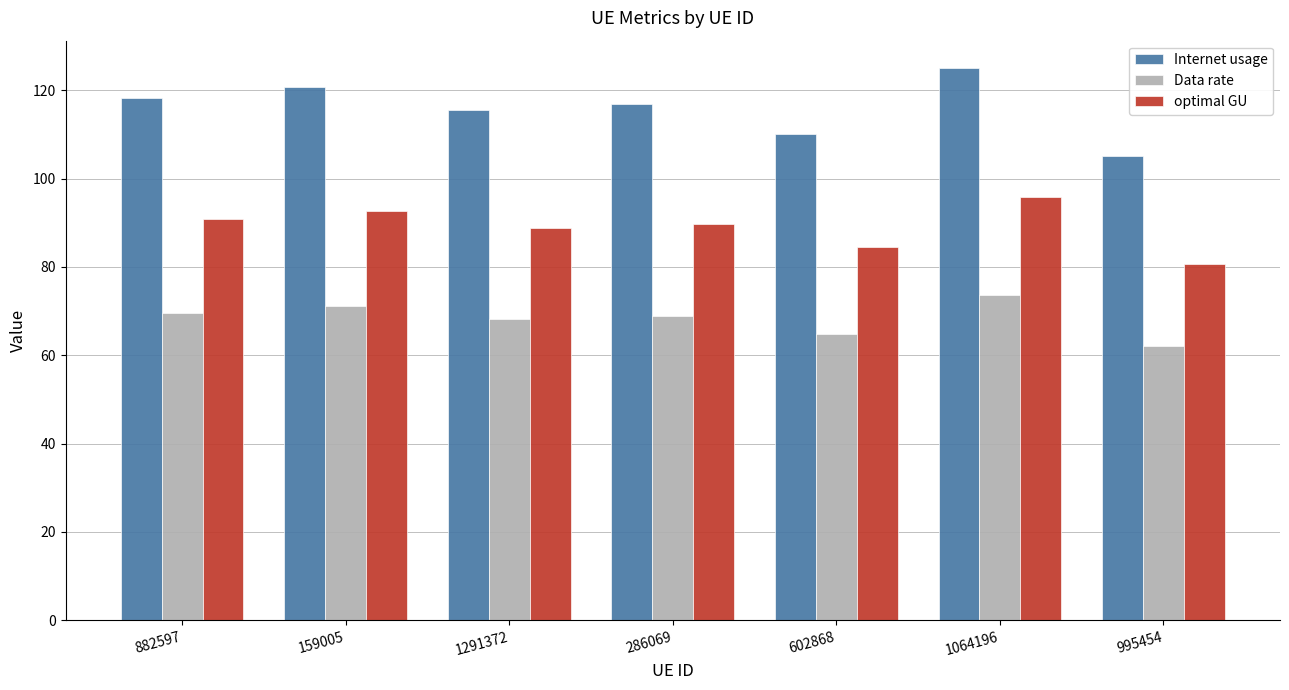

What is the difference between the Data rate values at 882597 and 1291372?

1.5